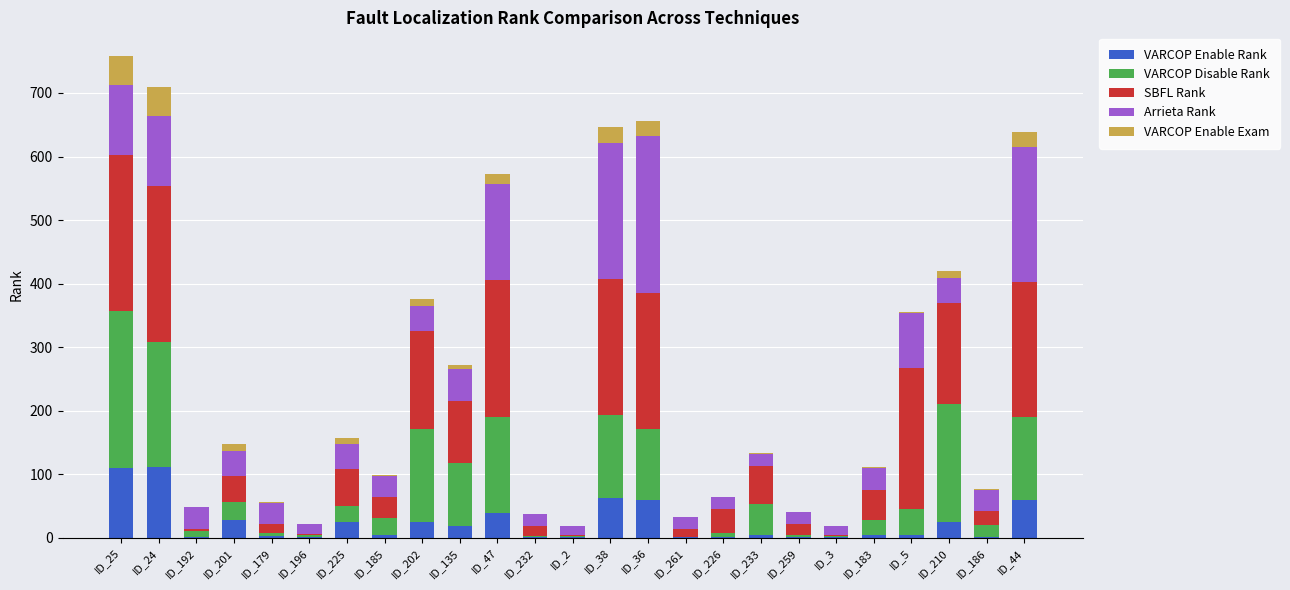

True or false: VARCOP Enable Rank has a value of 39.0 at ID_47.

True